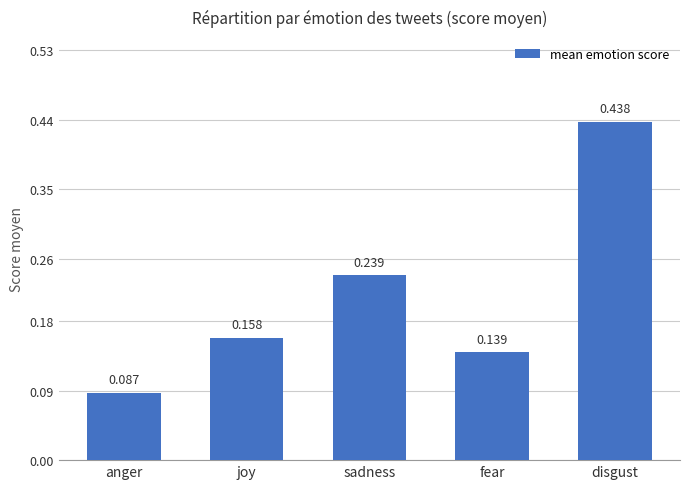

Count the values in the range 0 to 1.

5